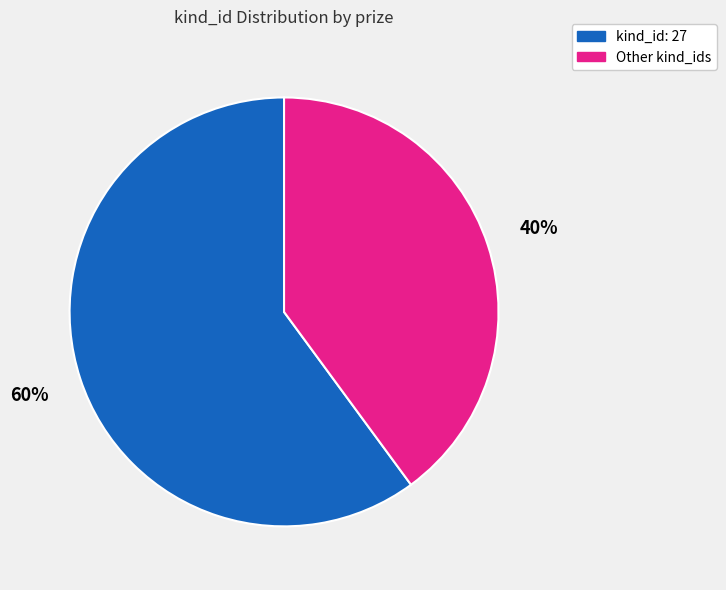

To the nearest percent, what is the average slice percentage?

50%